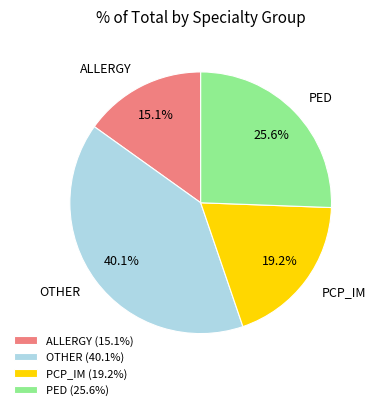

To the nearest percent, what portion does PED represent?

26%